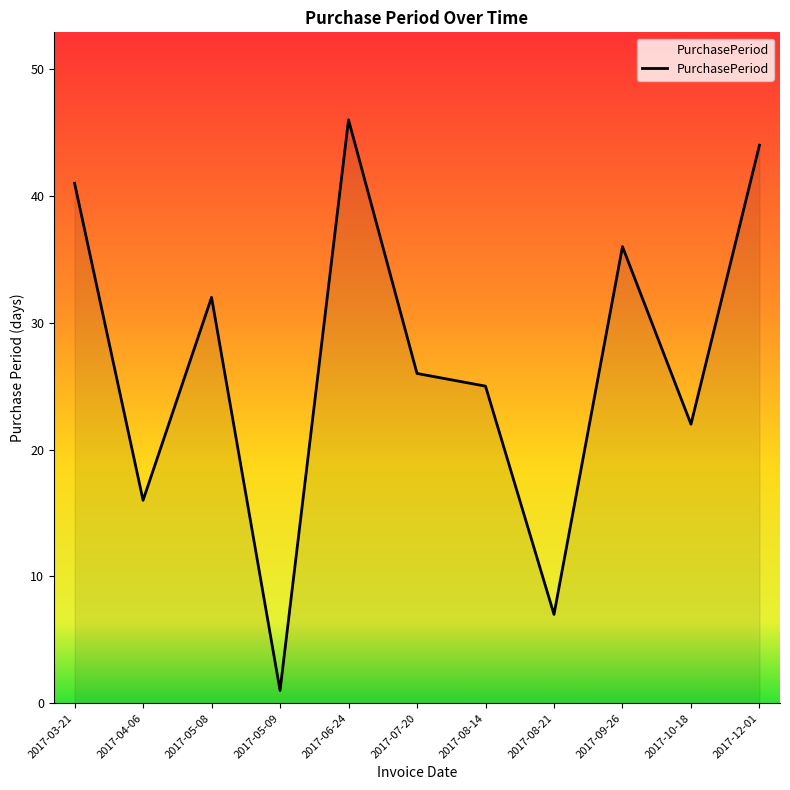

True or false: the data shows 11 at 2017-08-14.

False